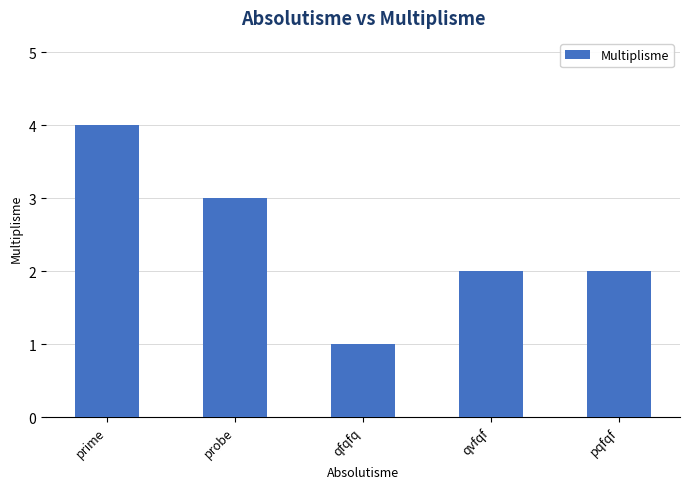

The chart shows a value of 1 at qfqfq. True or false?

True